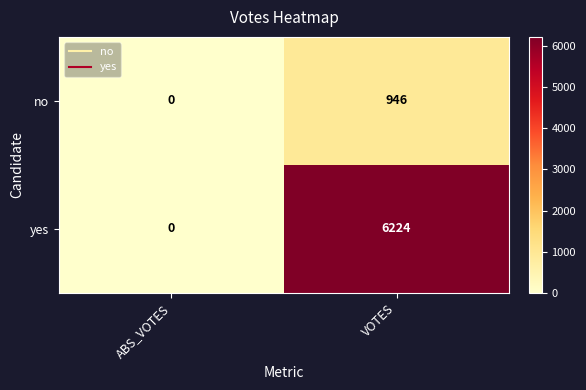

What is the difference between the yes values at VOTES and ABS_VOTES?

6224